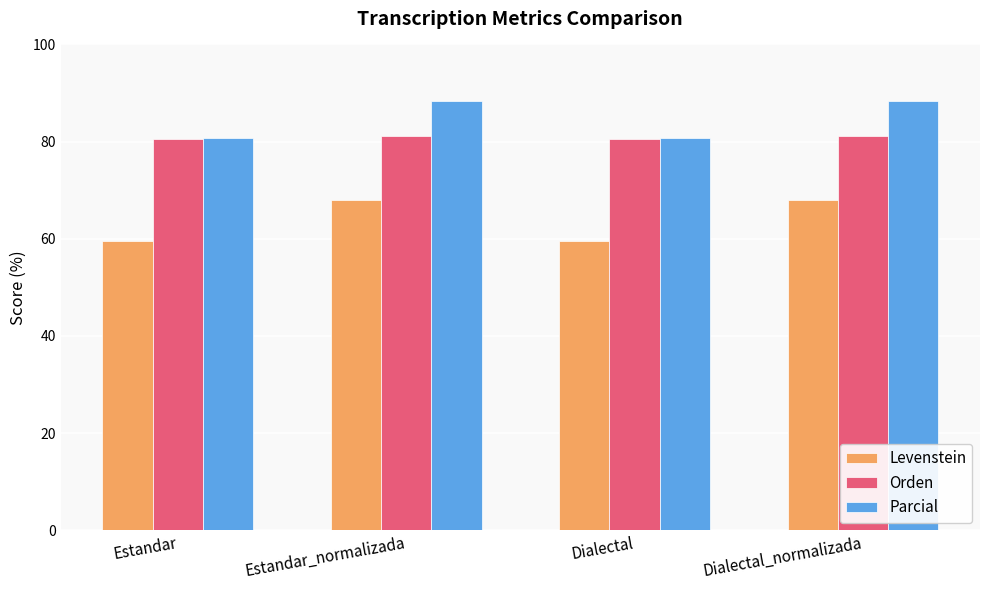

What is the difference between the Parcial values at Estandar and Dialectal_normalizada?

7.6